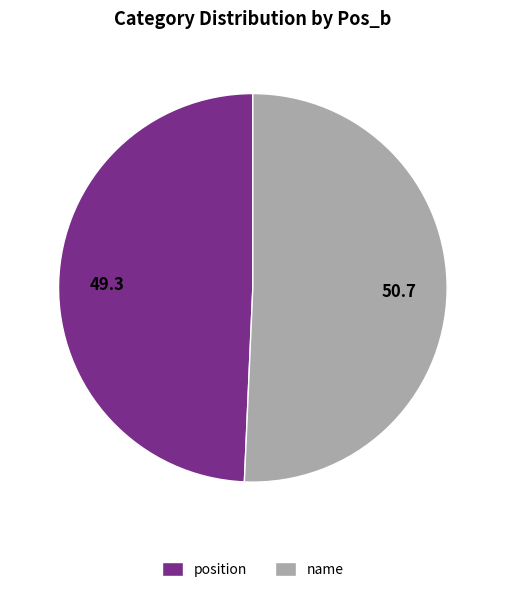

Which category has the biggest portion of the pie?

name